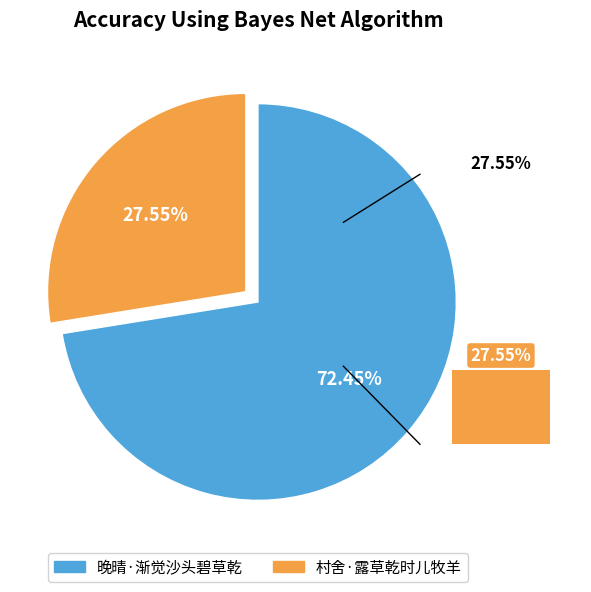

How much of the chart is everything except 村舍·露草乾时儿牧羊?

72.5%